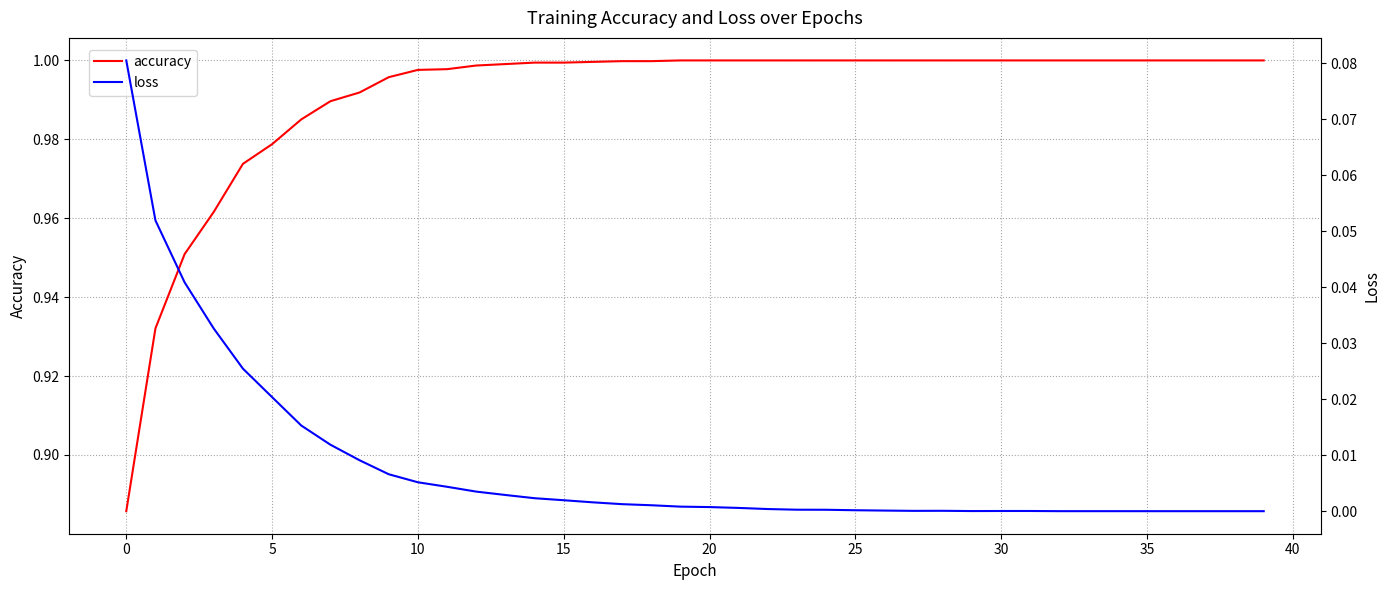

How many lines are shown in the chart?

2